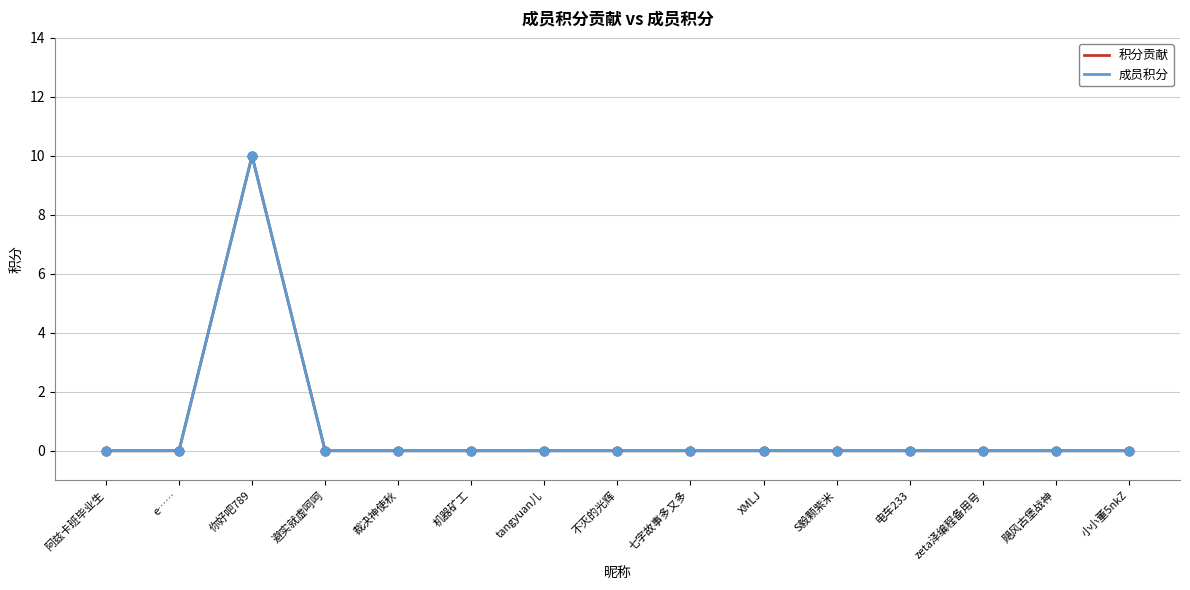

Does the chart have visible grid lines?

Yes